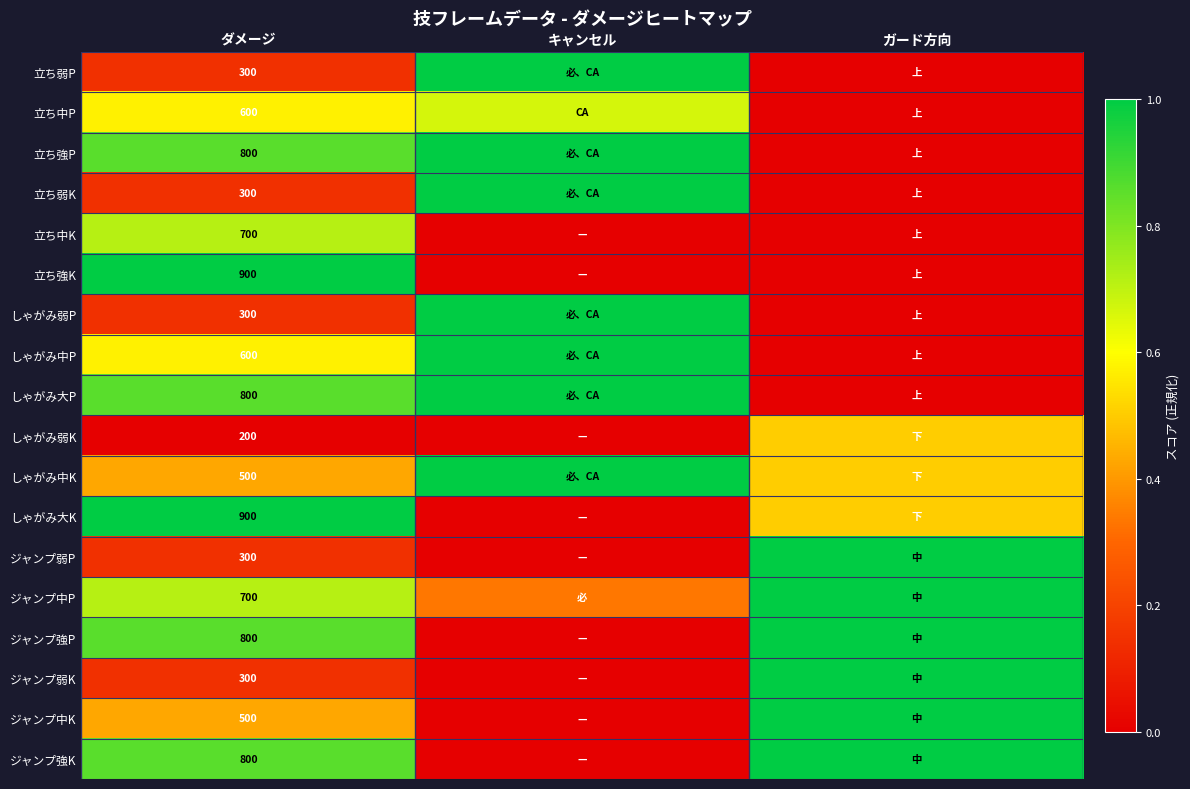

Which series has the largest range (max minus min)?

立ち弱P